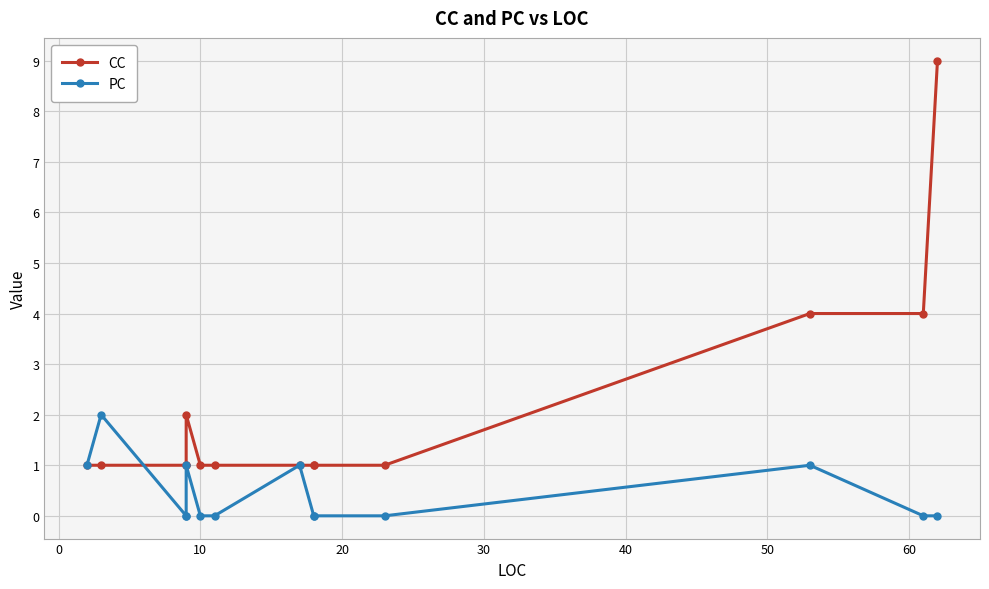

Which series has the largest total across all categories?

CC